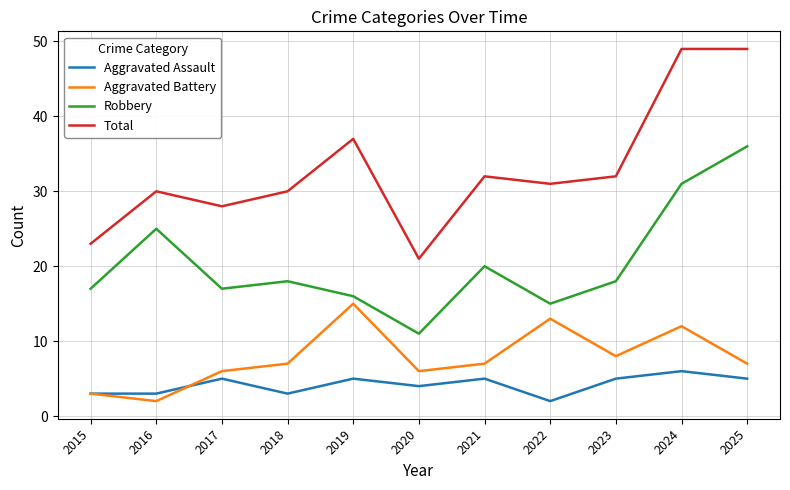

In Aggravated Battery, how many points are higher than both neighbors (excluding endpoints)?

3